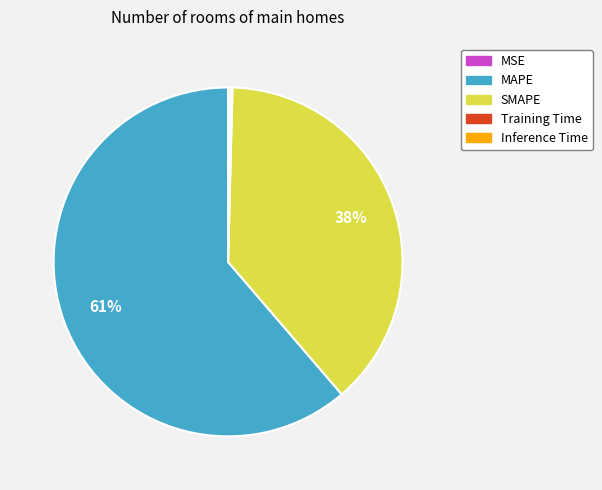

Do SMAPE and MAPE together represent more than half of the pie?

Yes